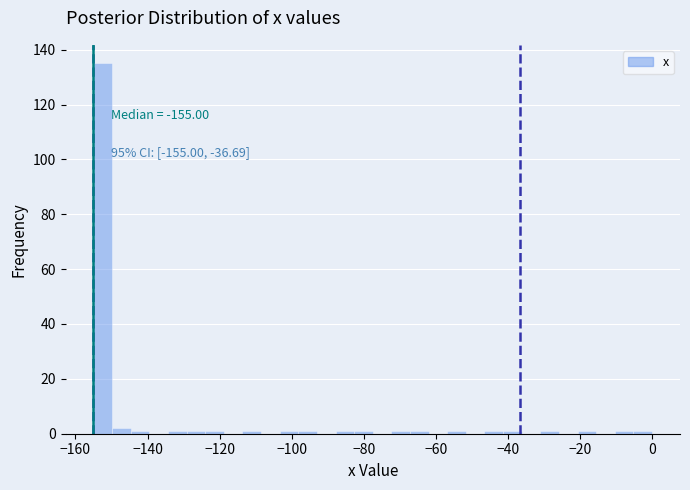

Around what value on the x-axis is the tallest bar? Give the approximate position of its centre, as read against the axis.

-152